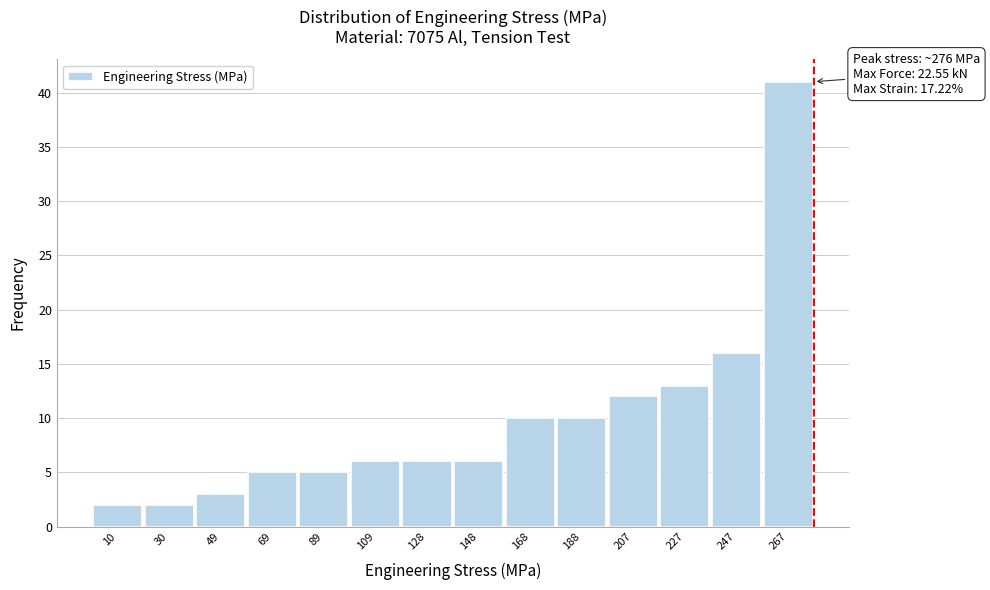

Over which range of the x-axis is the bar tallest?

256 to 276